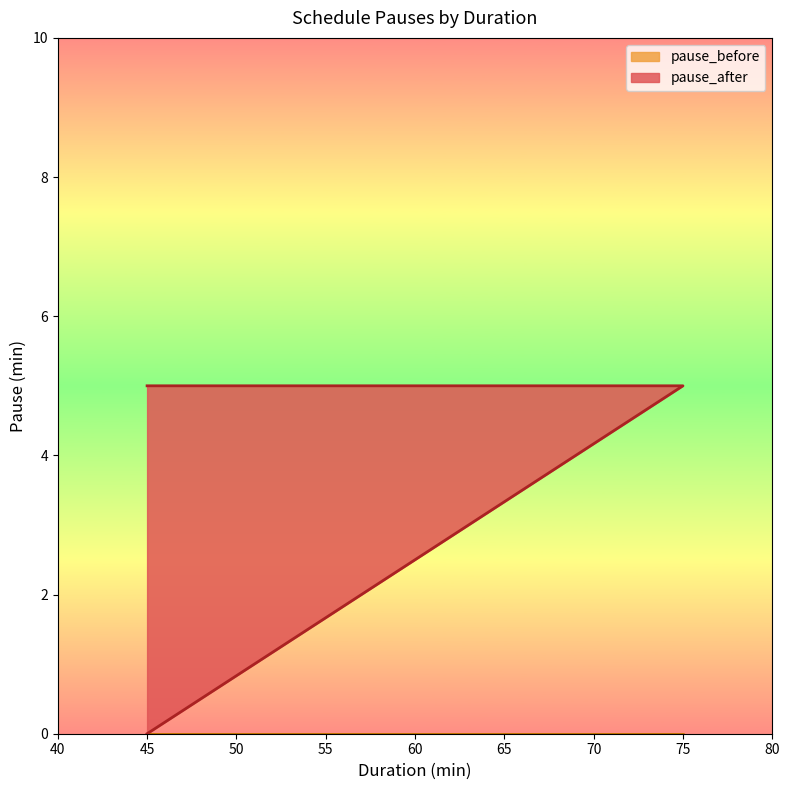

Count the values in the range 0 to 5.

3